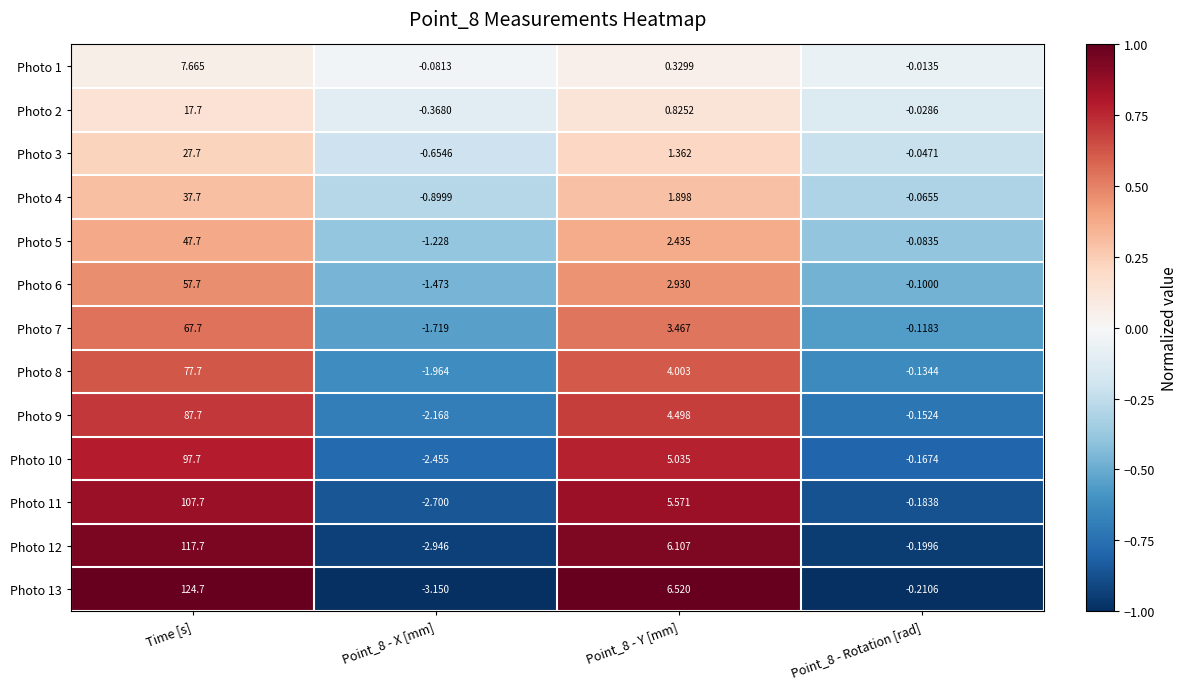

Is the value of Photo 4 at Time [s] greater than the value of Photo 1 at Point_8 - Y [mm]?

Yes